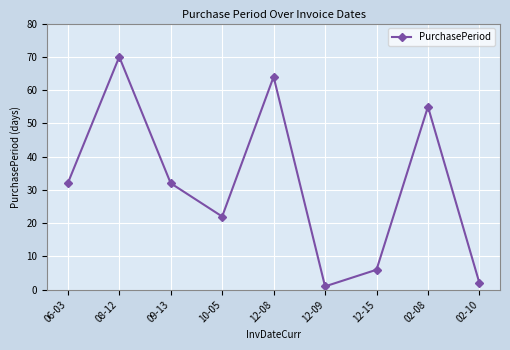

Where is the first local minimum?

10-05